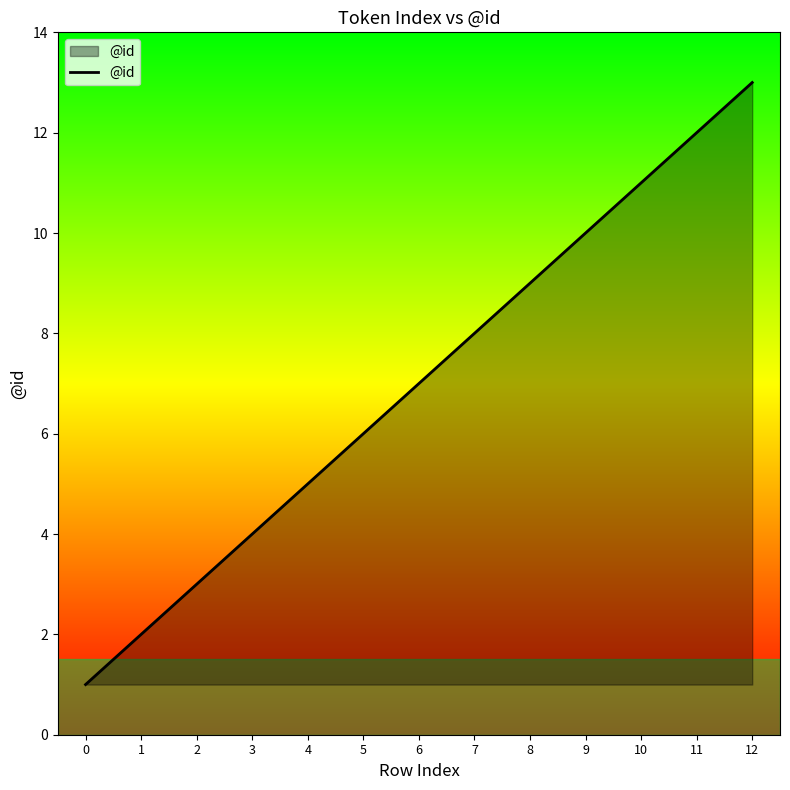

Between 12 and 9, which is larger?

12